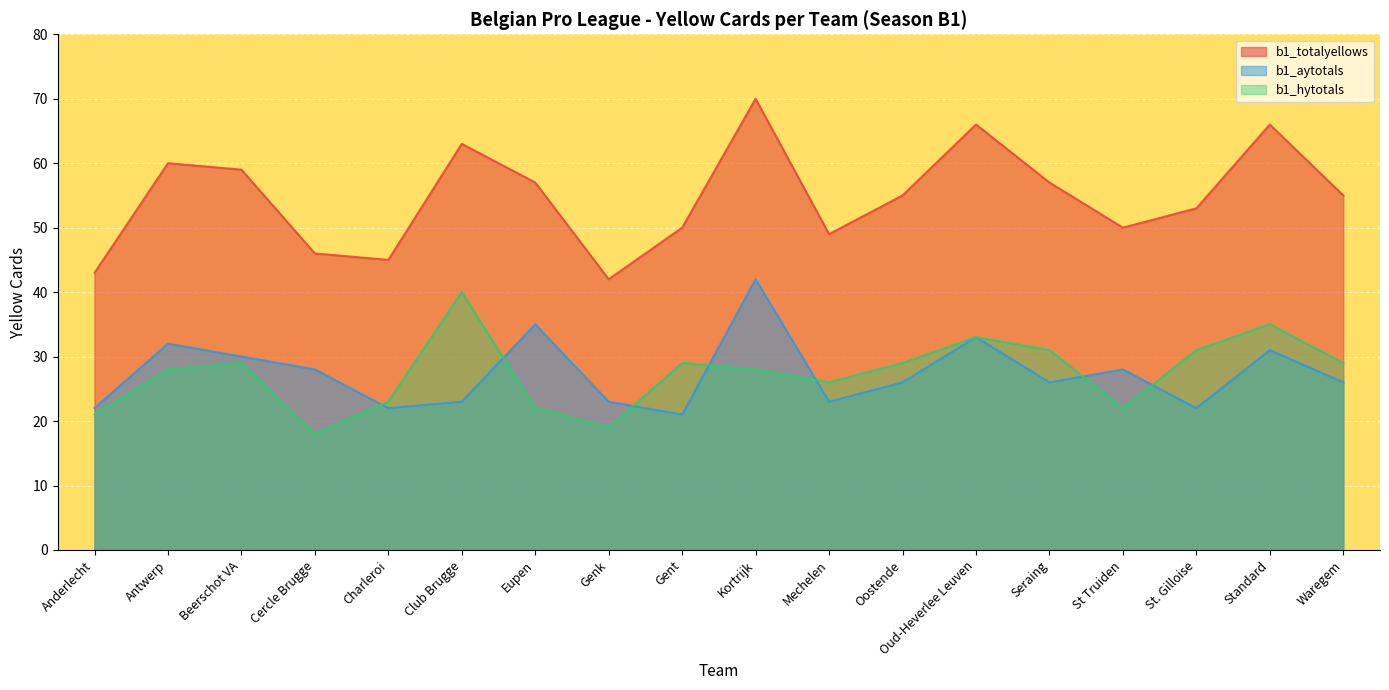

Reading left to right, transcribe all the data shown in this chart.

b1_totalyellows: Anderlecht=43	Antwerp=60	Beerschot VA=59	Cercle Brugge=46	Charleroi=45	Club Brugge=63	Eupen=57	Genk=42	Gent=50	Kortrijk=70	Mechelen=49	Oostende=55	Oud-Heverlee Leuven=66	Seraing=57	St Truiden=50	St. Gilloise=53	Standard=66	Waregem=55
b1_aytotals: Anderlecht=22	Antwerp=32	Beerschot VA=30	Cercle Brugge=28	Charleroi=22	Club Brugge=23	Eupen=35	Genk=23	Gent=21	Kortrijk=42	Mechelen=23	Oostende=26	Oud-Heverlee Leuven=33	Seraing=26	St Truiden=28	St. Gilloise=22	Standard=31	Waregem=26
b1_hytotals: Anderlecht=21	Antwerp=28	Beerschot VA=29	Cercle Brugge=18	Charleroi=23	Club Brugge=40	Eupen=22	Genk=19	Gent=29	Kortrijk=28	Mechelen=26	Oostende=29	Oud-Heverlee Leuven=33	Seraing=31	St Truiden=22	St. Gilloise=31	Standard=35	Waregem=29